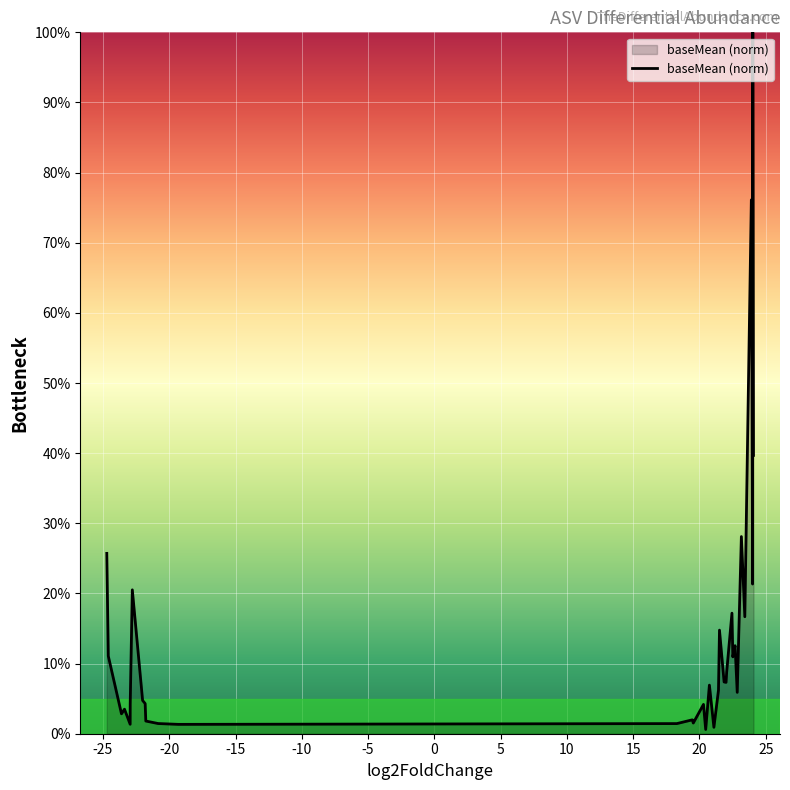

What is the maximum value shown in the chart?

100.0